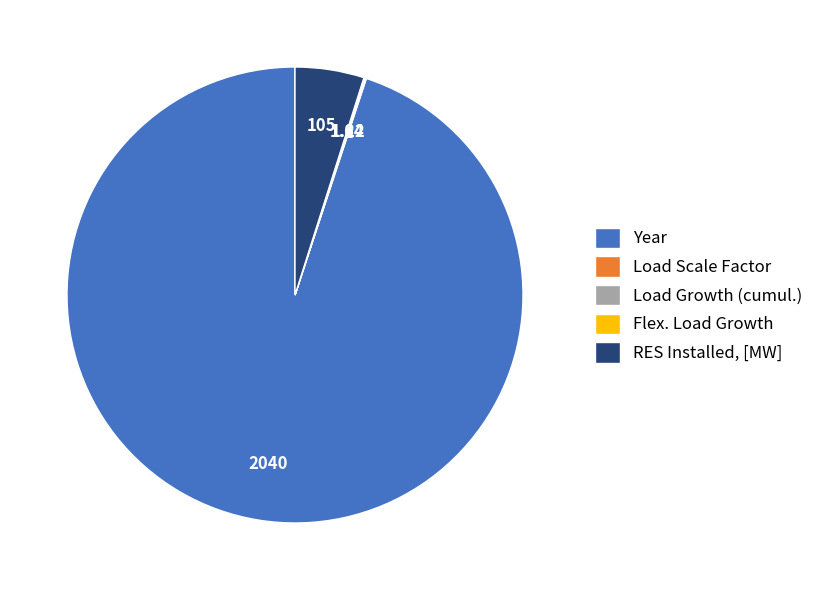

Is the sum of Year and RES Installed, [MW] greater than half?

Yes